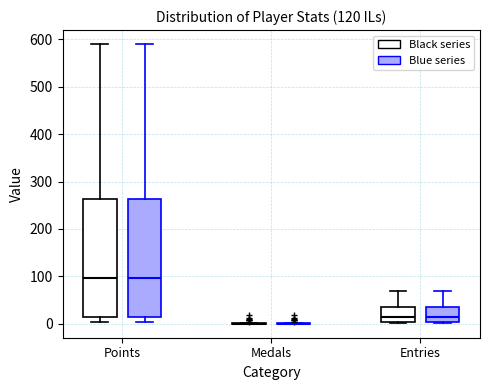

Reading left to right, transcribe this box plot: for each box, give where its median line is, the range the box spans, and where its two whiskers end, as read against the y-axis. The values are not printed on the chart, so give them approximately, as read against the axis.

Points (Black series): median 100, box 10 to 260, whiskers 0 to 590
Points (Blue series): median 100, box 10 to 260, whiskers 0 to 590
Medals (Black series): box collapsed to a line at 0, whiskers 0 to 0
Medals (Blue series): box collapsed to a line at 0, whiskers 0 to 0
Entries (Black series): median 10, box 0 to 40, whiskers 0 to 70
Entries (Blue series): median 10, box 0 to 40, whiskers 0 to 70